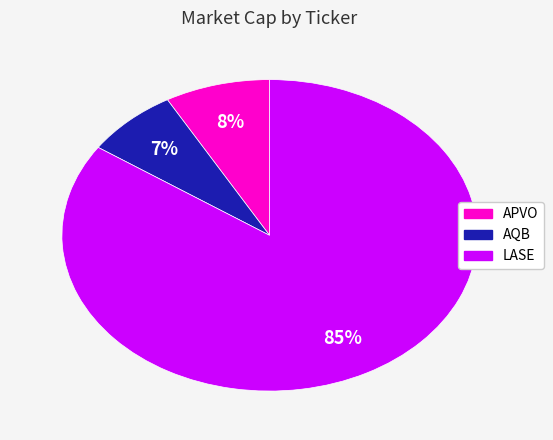

What is the smallest slice in the pie chart?

AQB